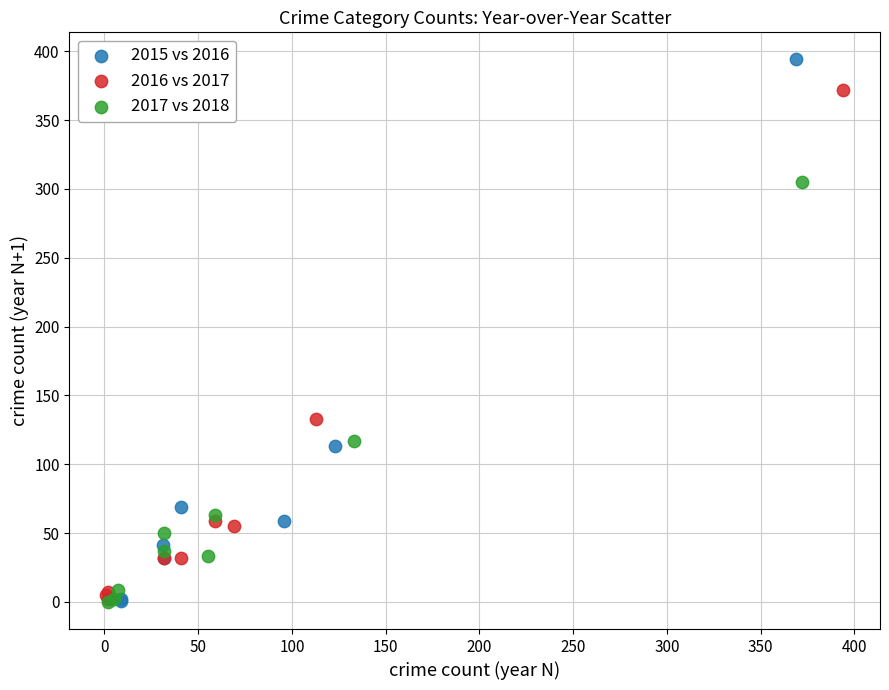

Which series contains the highest Y value?

2015 vs 2016